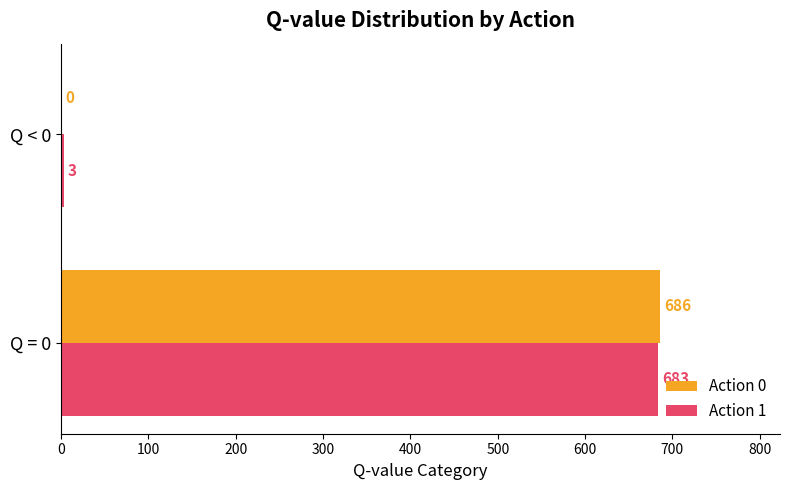

How many data points does each series have?

2